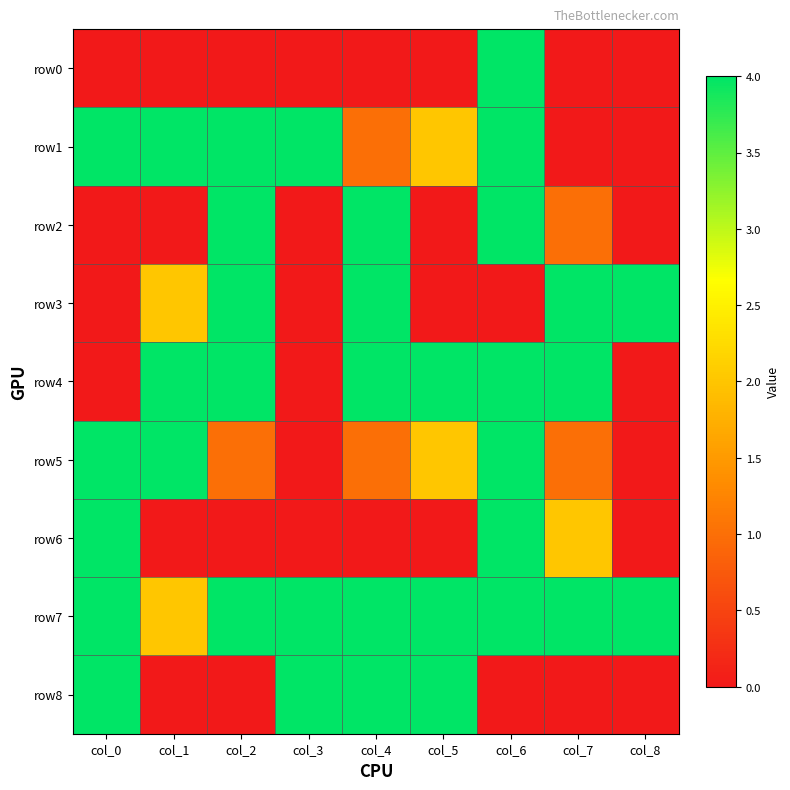

Count the number of data series in this chart.

9